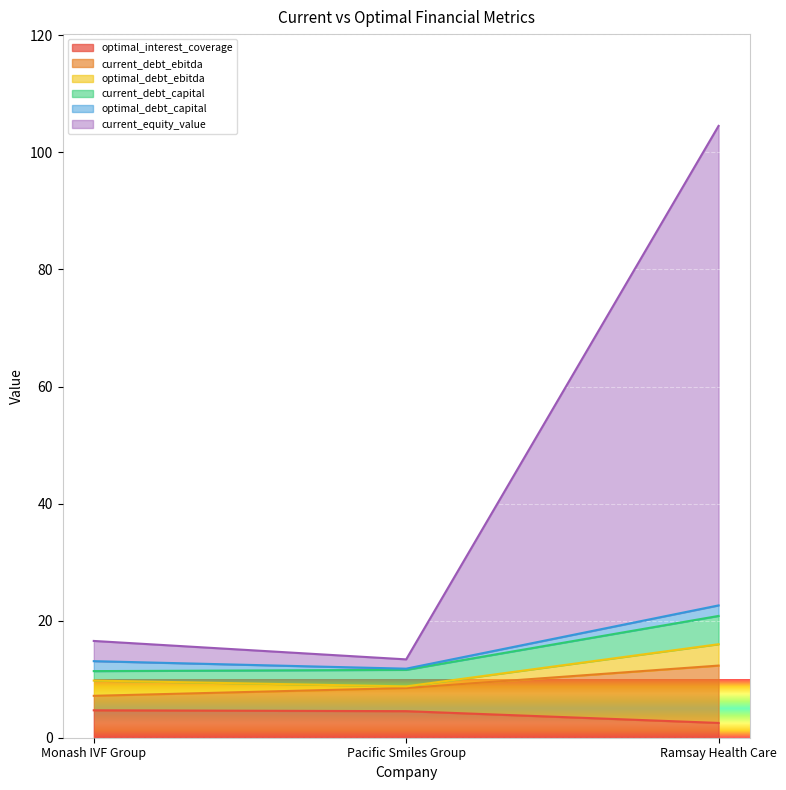

At how many categories does at least one series exceed 26?

1